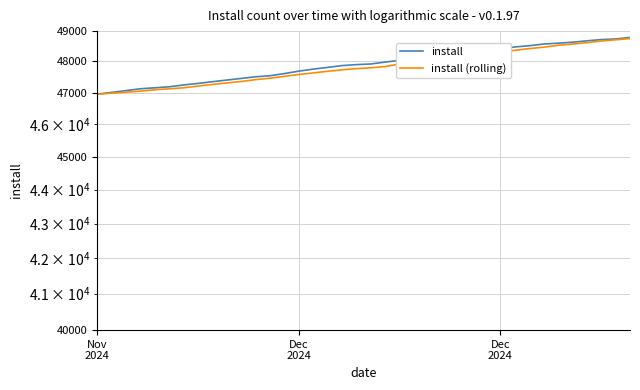

Does the chart have visible grid lines?

Yes